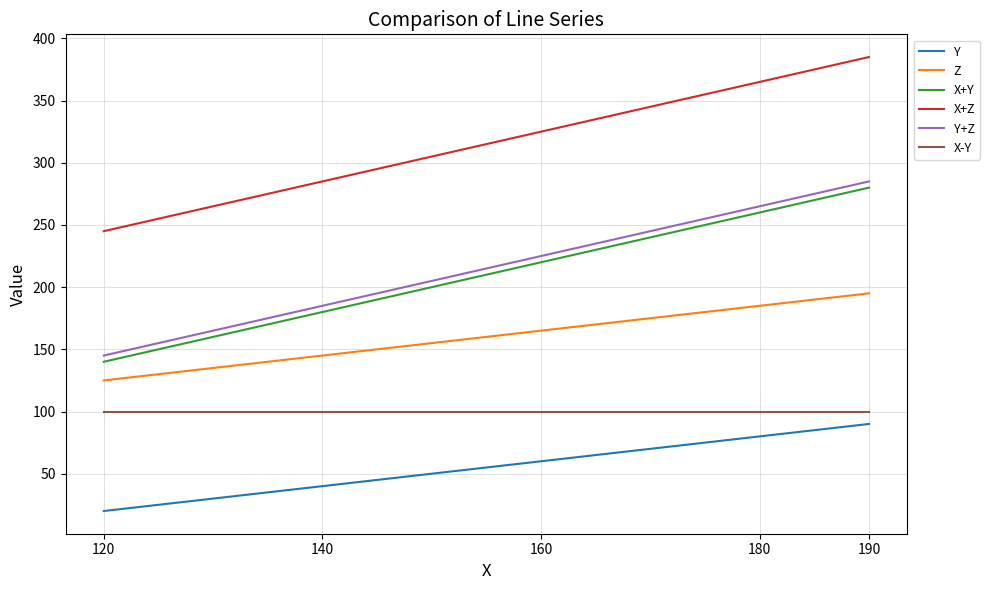

Which category has the lowest value in the X+Z series?

120